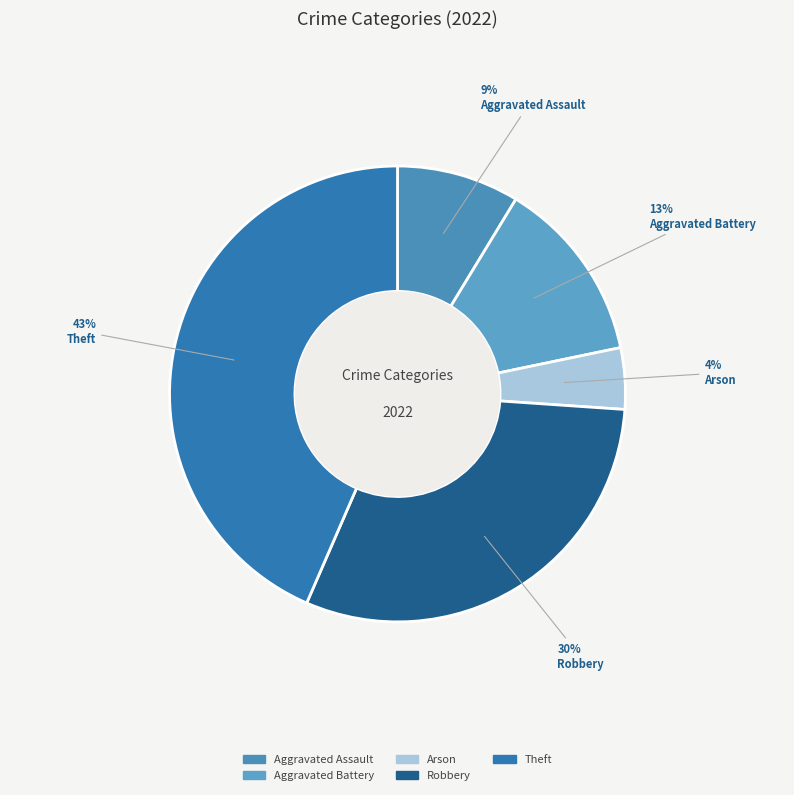

To the nearest percent, what percentage of the pie is Aggravated Battery?

13%